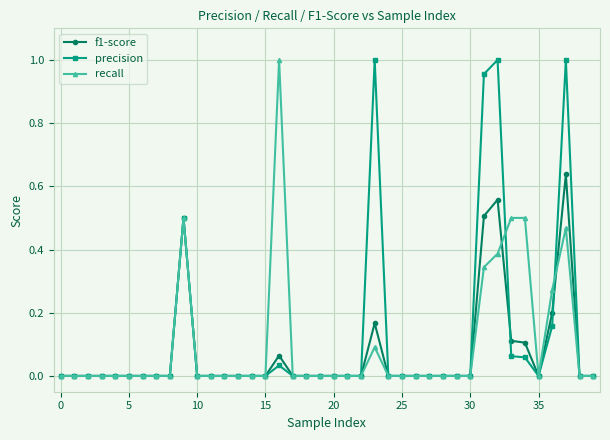

True or false: precision has more than 2 interior local peaks.

True